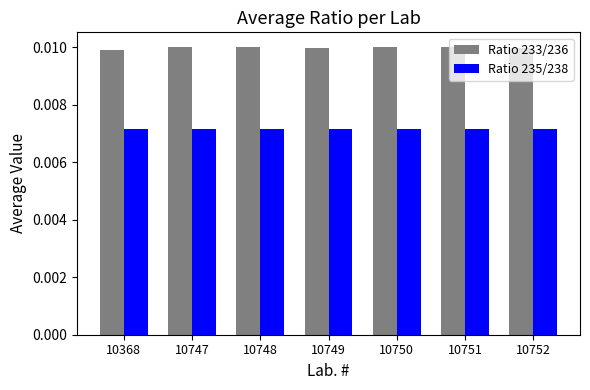

Which series has the largest range (max minus min)?

Ratio 233/236